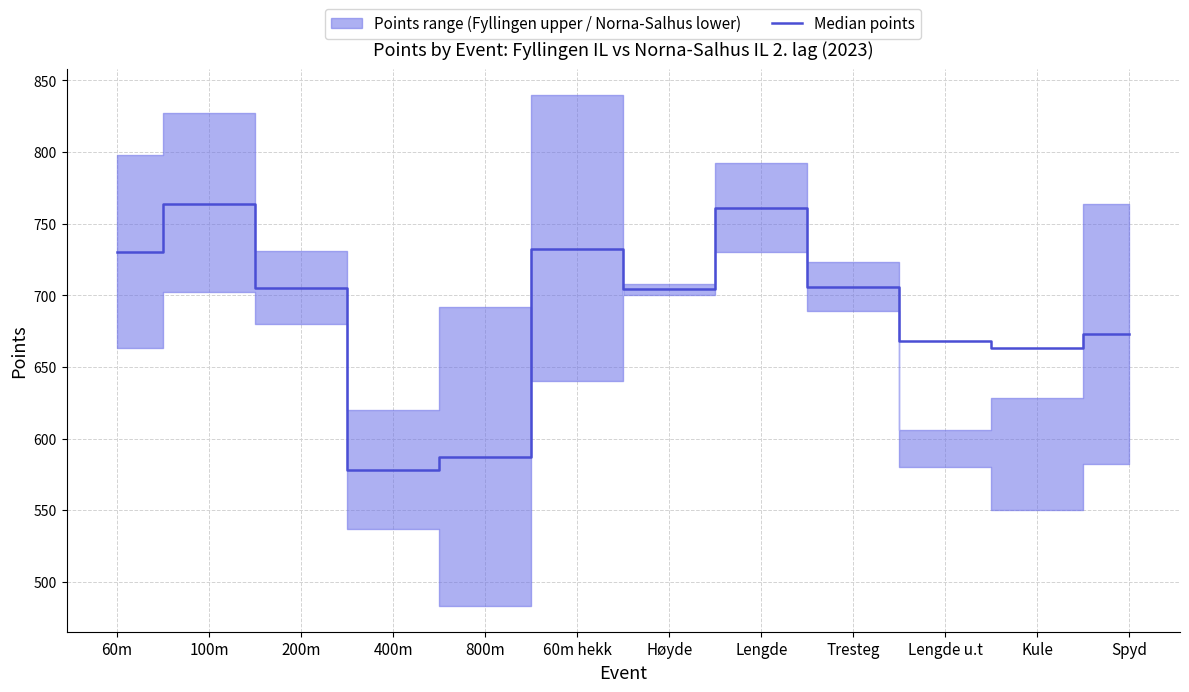

What value does the data have at 400m?

578